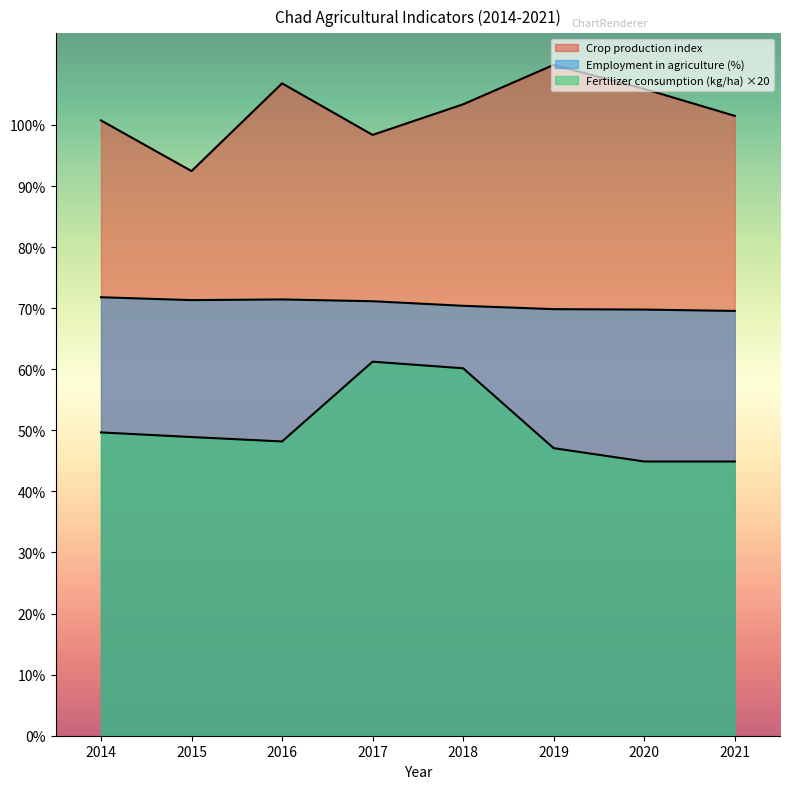

Where does the Crop production index series first go above 103?

2016